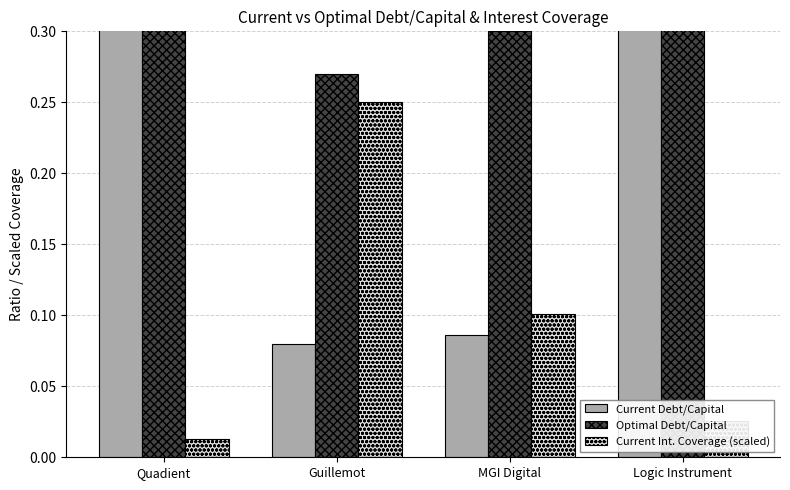

What is the spread (max minus min) of values at Guillemot?

0.2